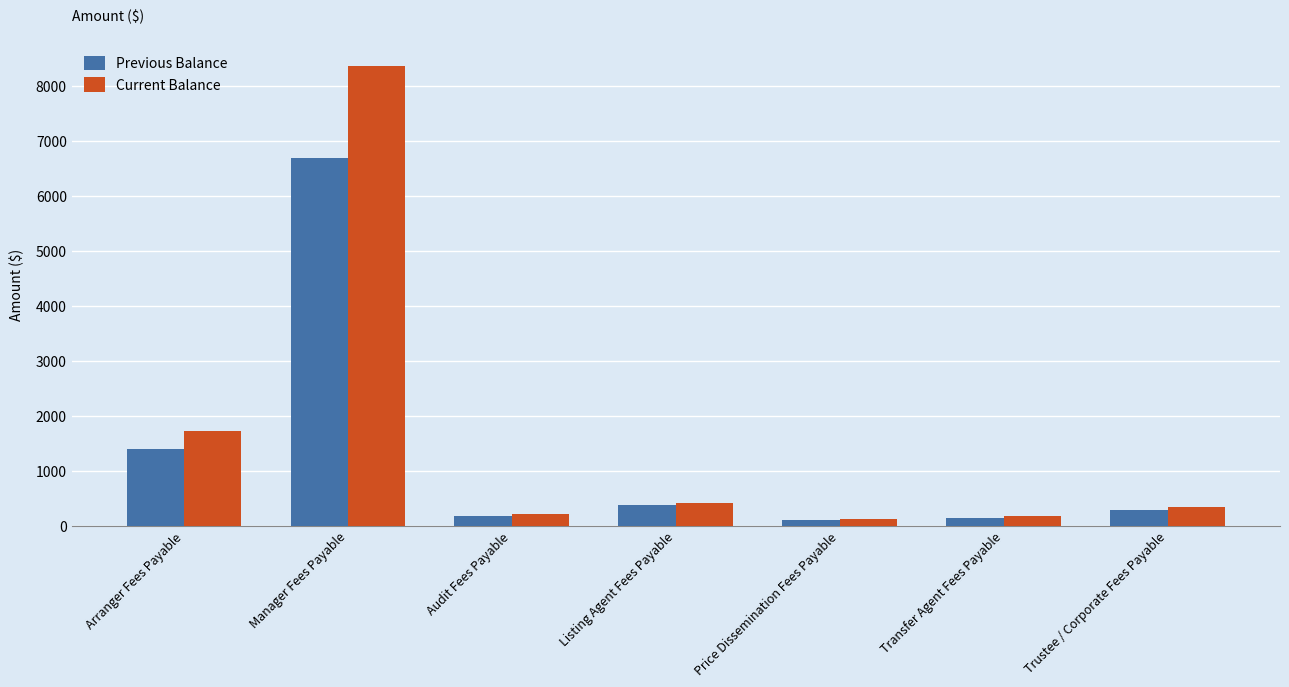

What is the smallest value displayed?

92.1